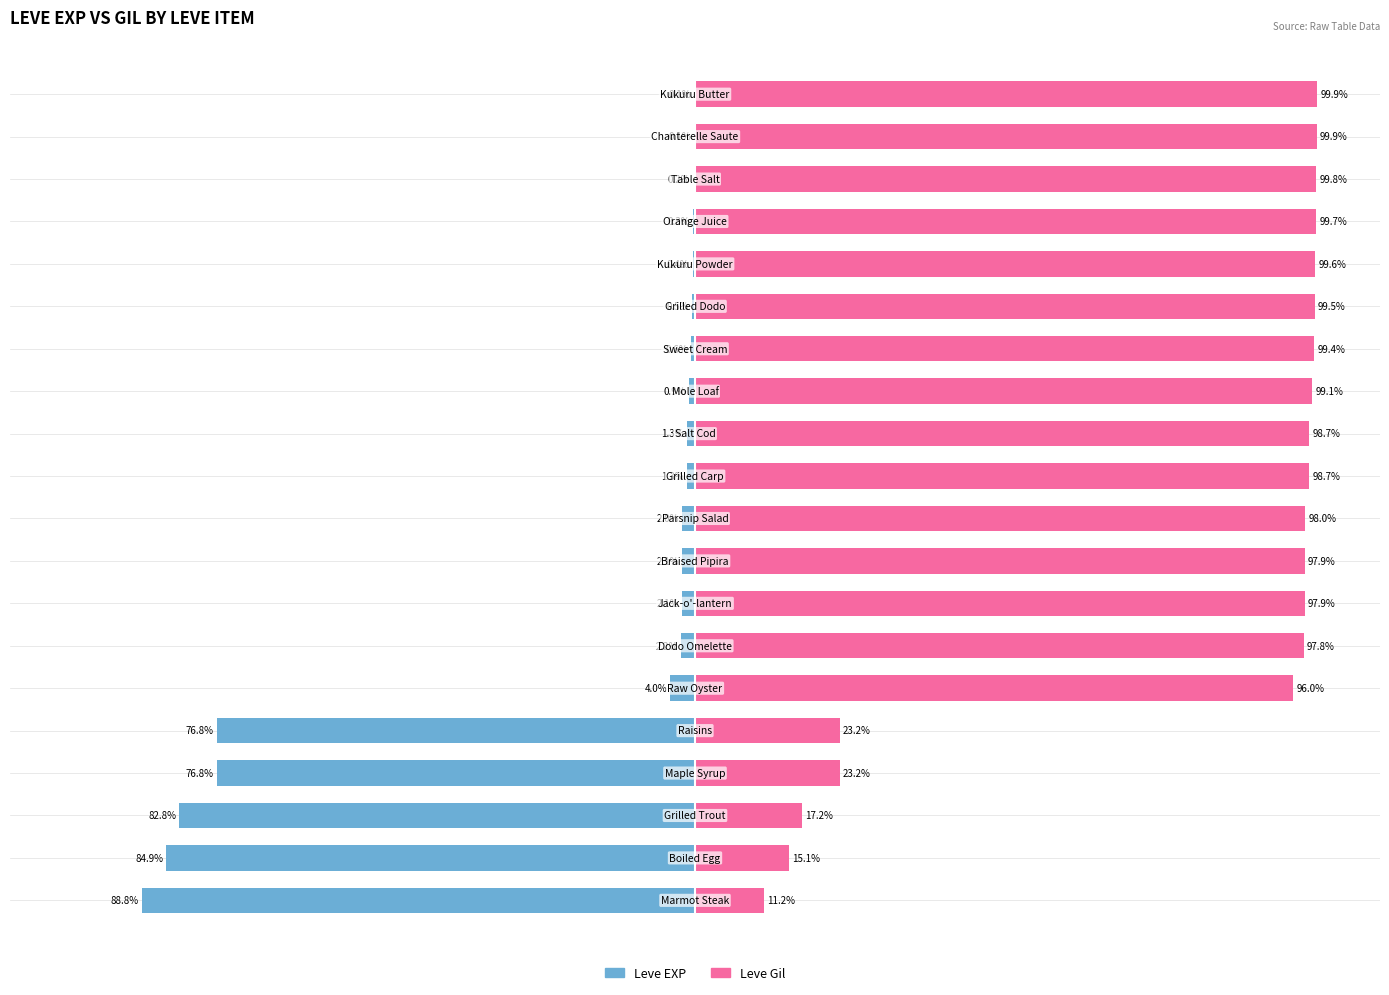

How many data points in Leve Gil are above 98?

10